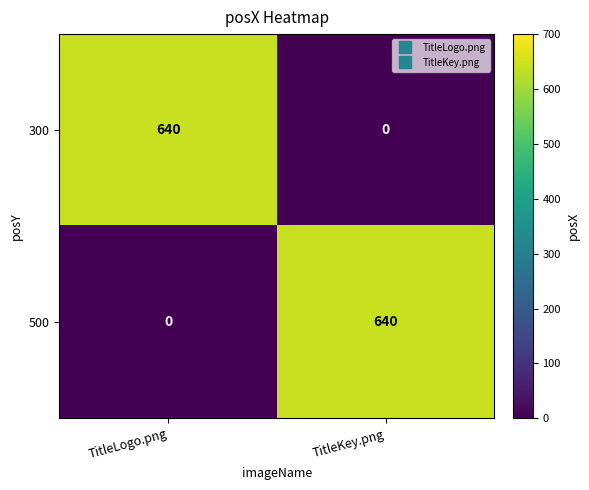

List the labels in order of 500 value, largest first.

TitleKey.png, TitleLogo.png